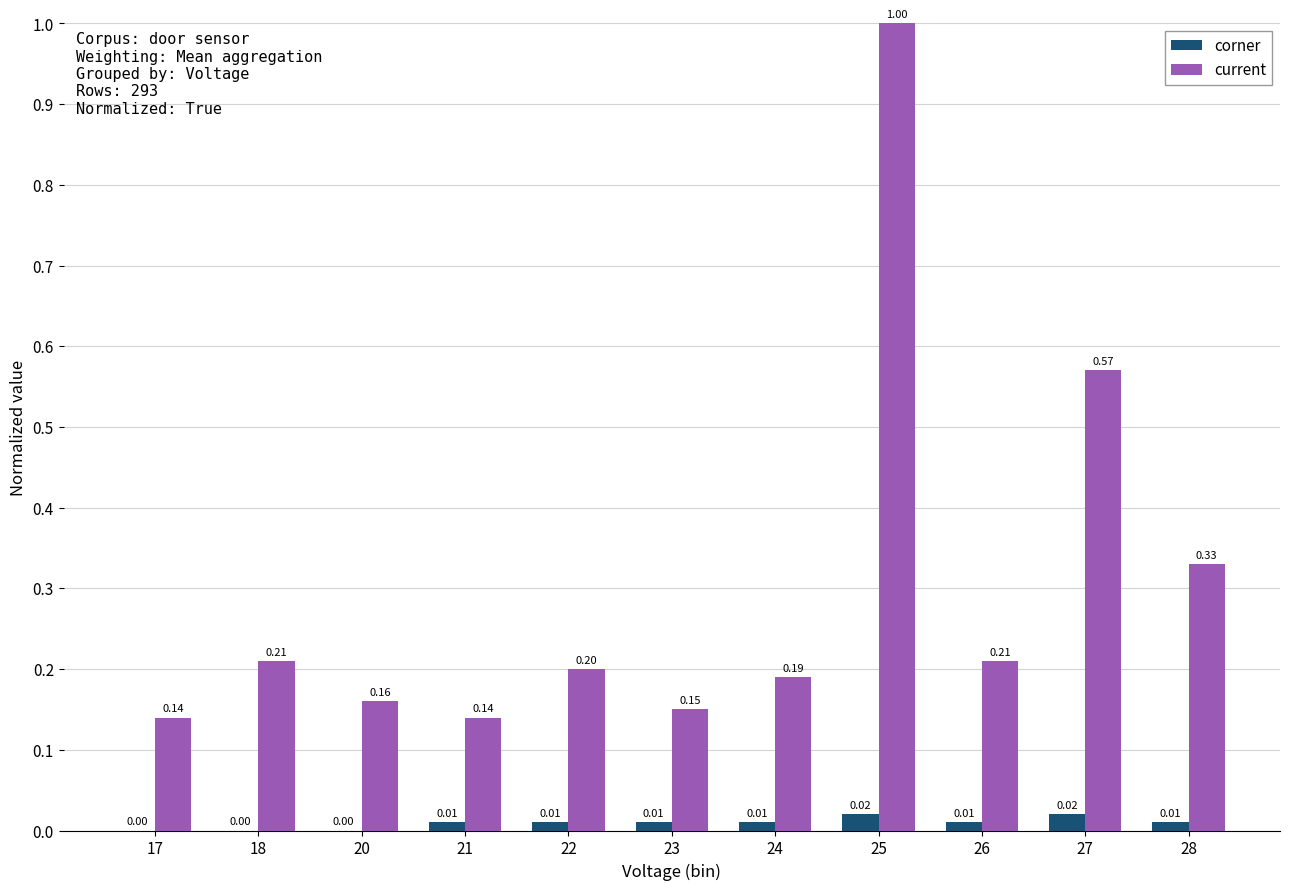

What is the sum of all current values?

3.3